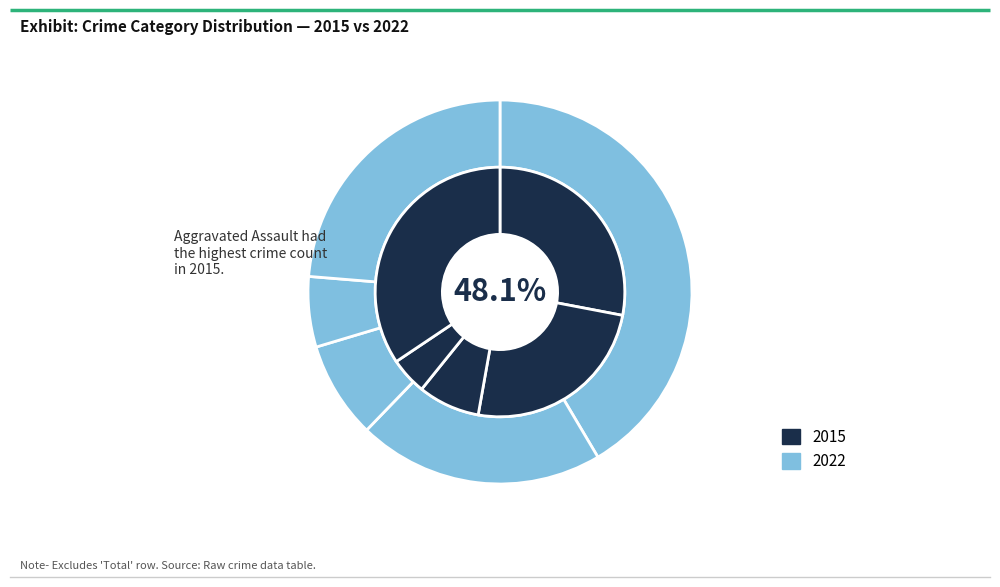

Count the number of slices in the pie.

5